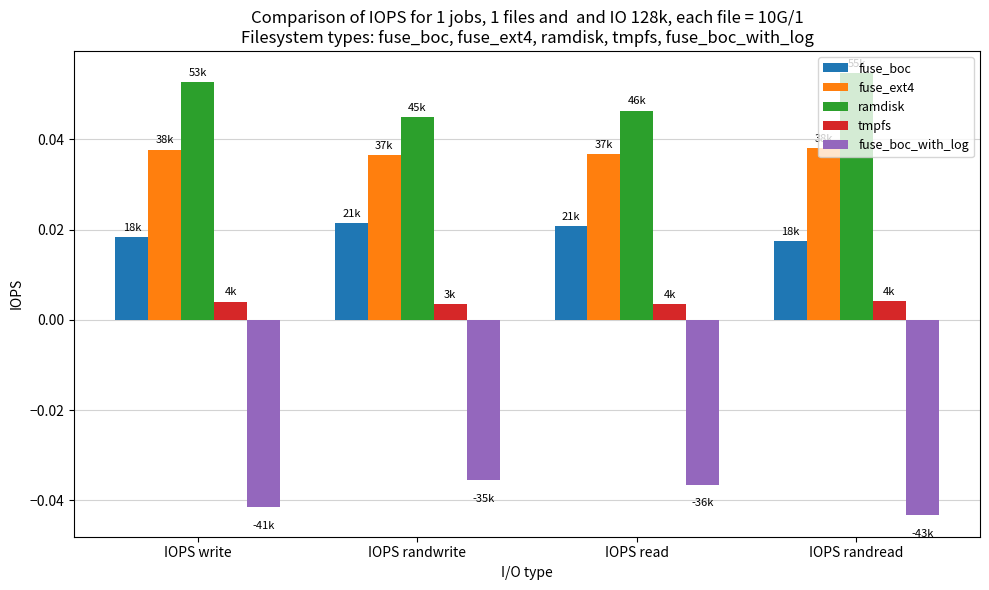

At IOPS write, list the series in order from smallest to largest.

fuse_boc_with_log, tmpfs, fuse_boc, fuse_ext4, ramdisk